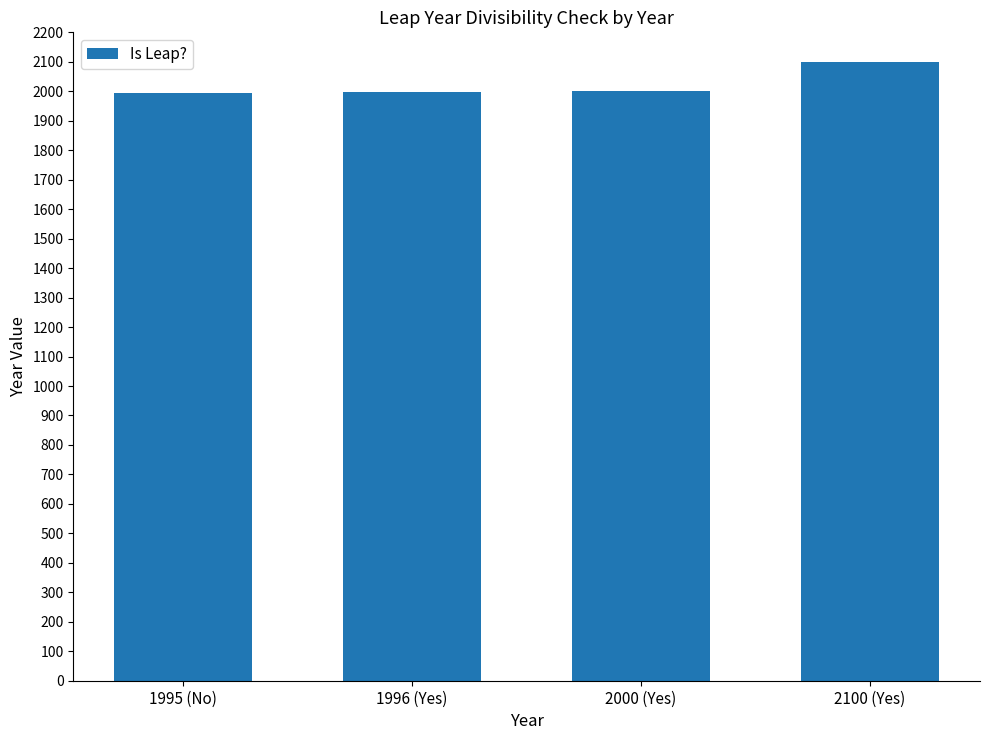

Which label corresponds to the largest value in the chart?

2100 (Yes)